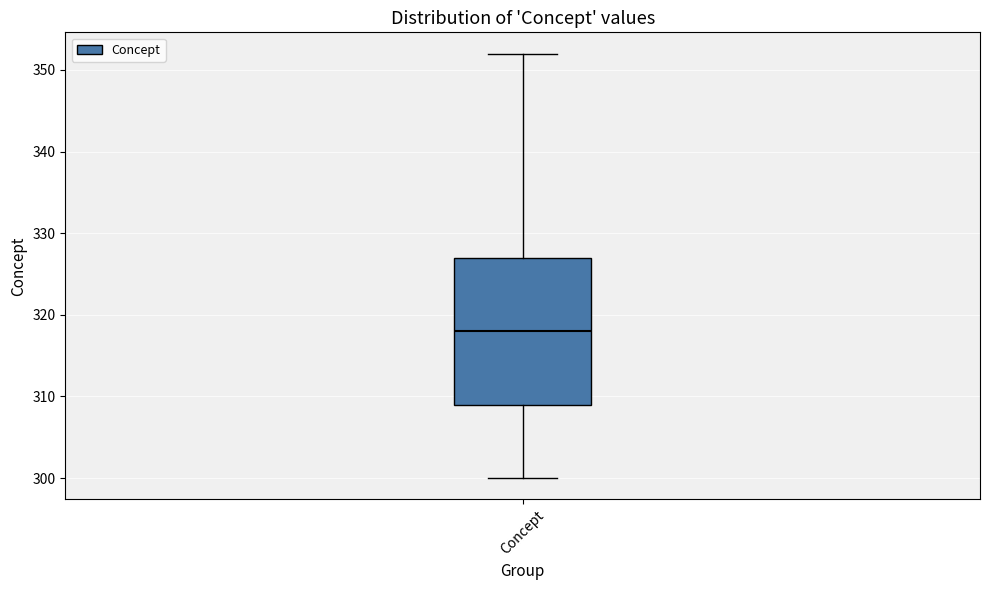

Read this box plot against the y-axis: the position of the median line, the range covered by the box, and the ends of both whiskers. The values are not printed on the chart, so give them approximately, as read against the axis.

median 318, box 309 to 327, whiskers 300 to 352